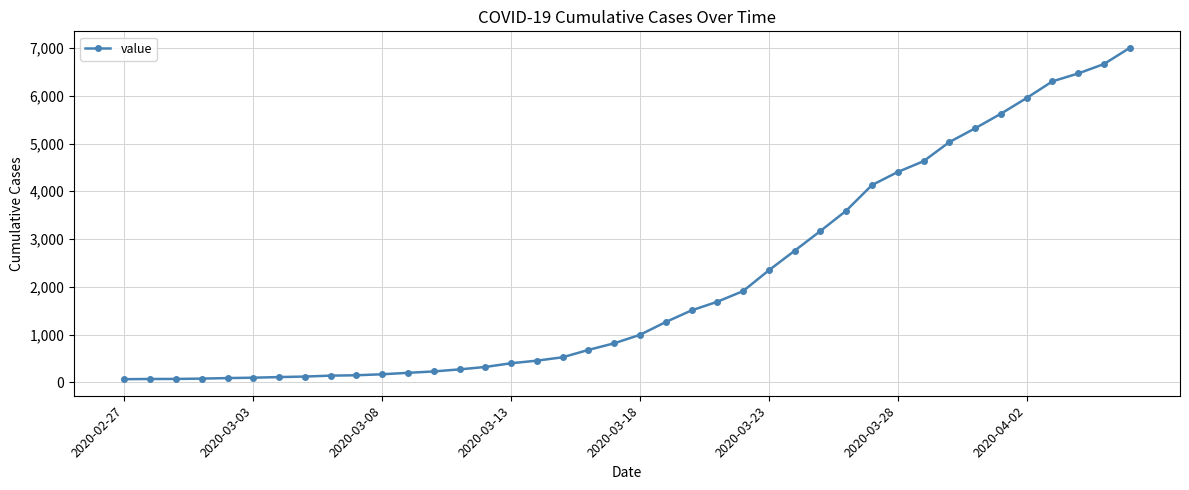

What is the maximum value shown in the chart?

7004